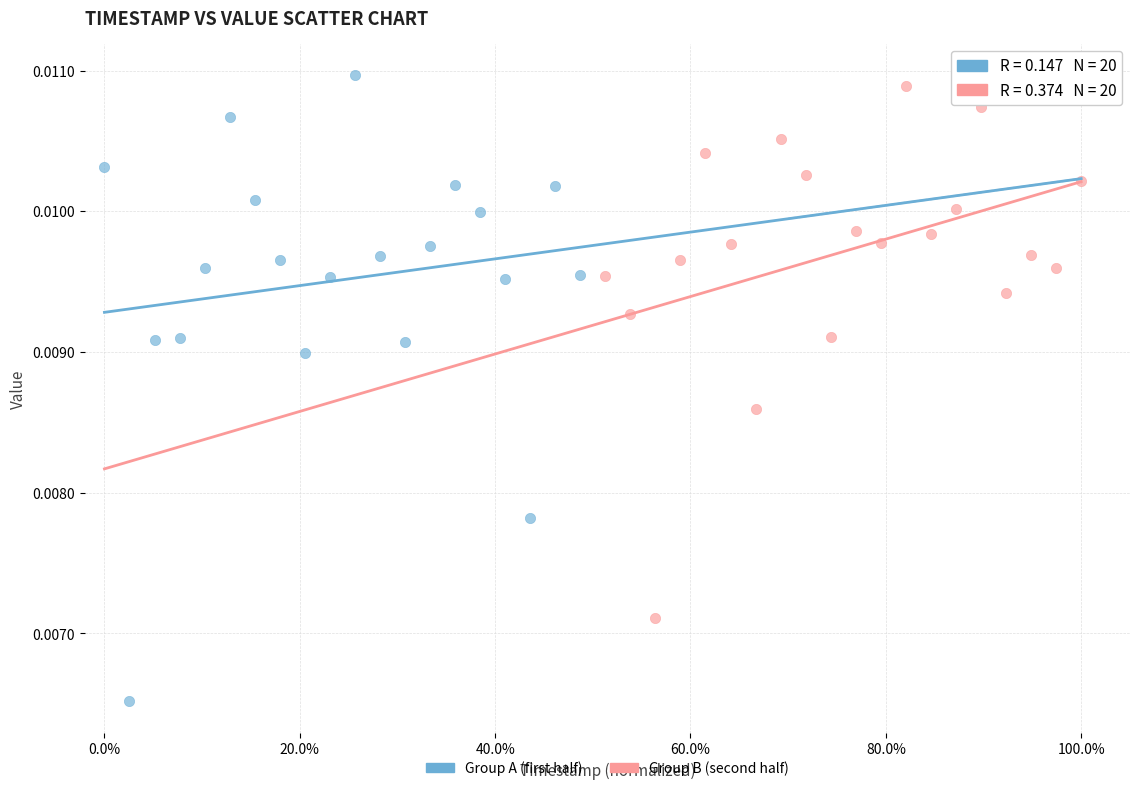

Which series contains the highest Y value?

Group A (first half)